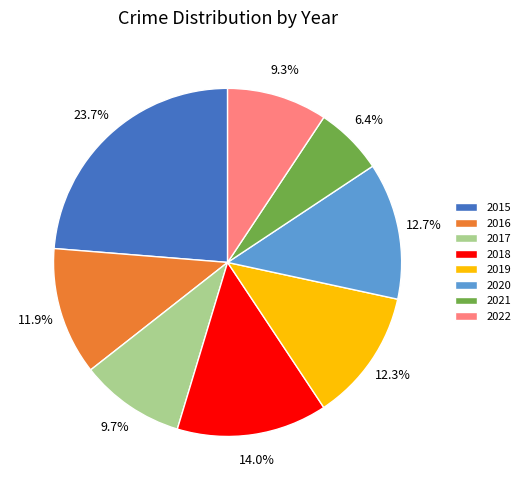

Is there a majority slice in this chart?

No